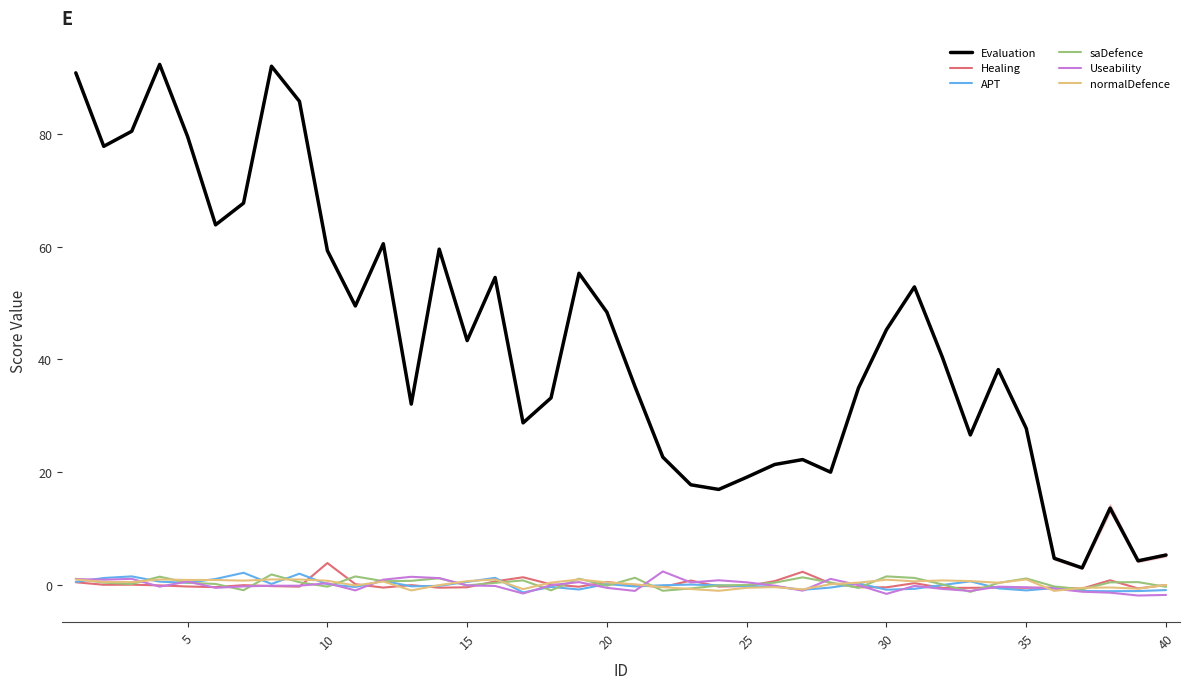

Which series has the widest spread of values?

Evaluation